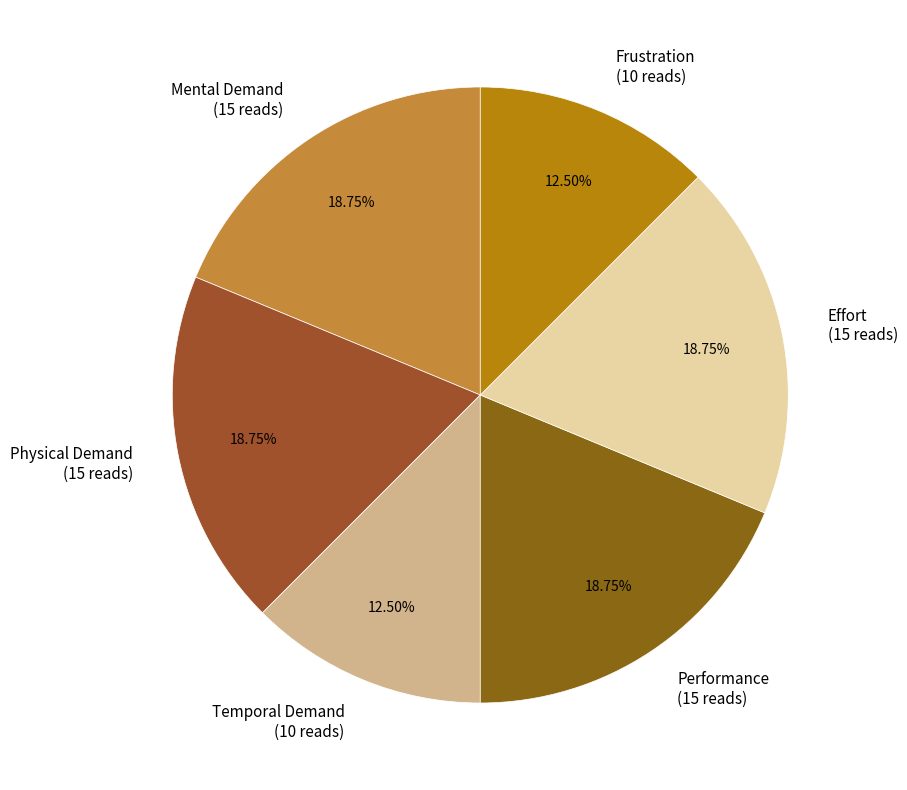

Does Effort represent more than half of the total?

No